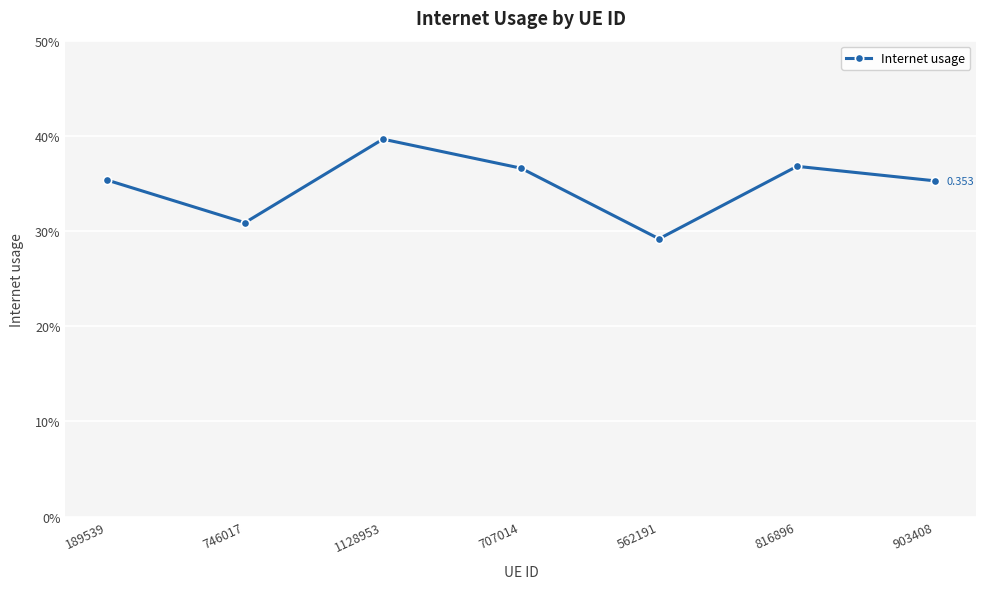

What position from the left is 707014?

4